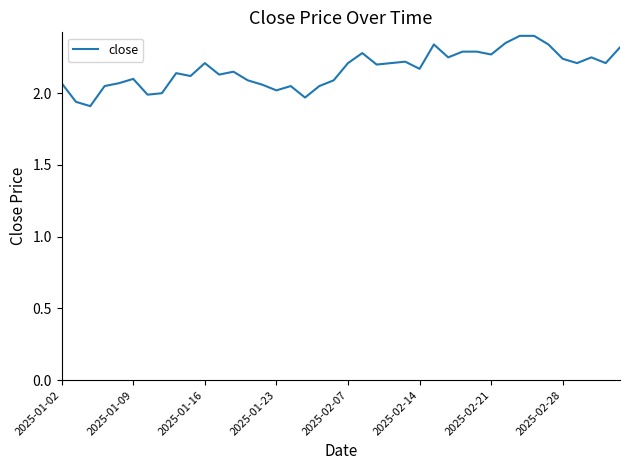

What is the difference between the maximum and minimum values?

0.5